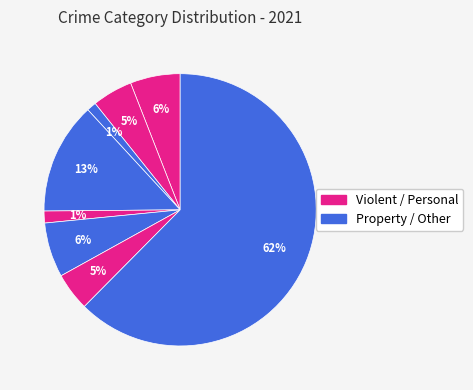

How many slices are in this pie chart?

8